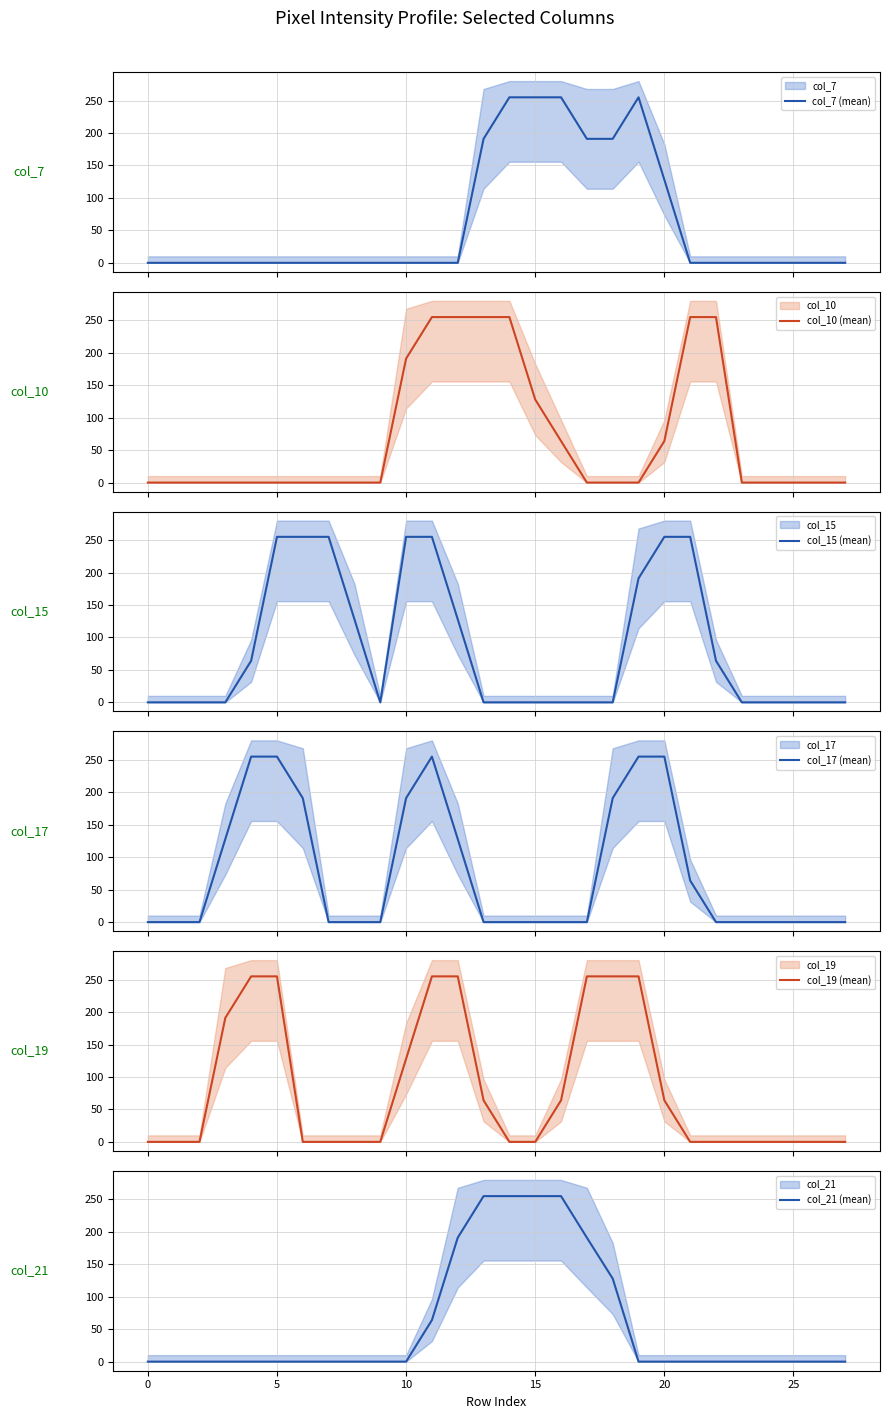

Reading left to right, what are all the values shown in this chart?

col_7 (mean): 0	0	0	0	0	0	0	0	0	0	0	0	0	191	255	255	255	191	191	255	128	0	0	0	0	0	0	0
col_10 (mean): 0	0	0	0	0	0	0	0	0	0	191	255	255	255	255	128	64	0	0	0	64	255	255	0	0	0	0	0
col_15 (mean): 0	0	0	0	64	255	255	255	128	0	255	255	128	0	0	0	0	0	0	191	255	255	64	0	0	0	0	0
col_17 (mean): 0	0	0	128	255	255	191	0	0	0	191	255	128	0	0	0	0	0	191	255	255	64	0	0	0	0	0	0
col_19 (mean): 0	0	0	191	255	255	0	0	0	0	128	255	255	64	0	0	64	255	255	255	64	0	0	0	0	0	0	0
col_21 (mean): 0	0	0	0	0	0	0	0	0	0	0	64	191	255	255	255	255	191	128	0	0	0	0	0	0	0	0	0